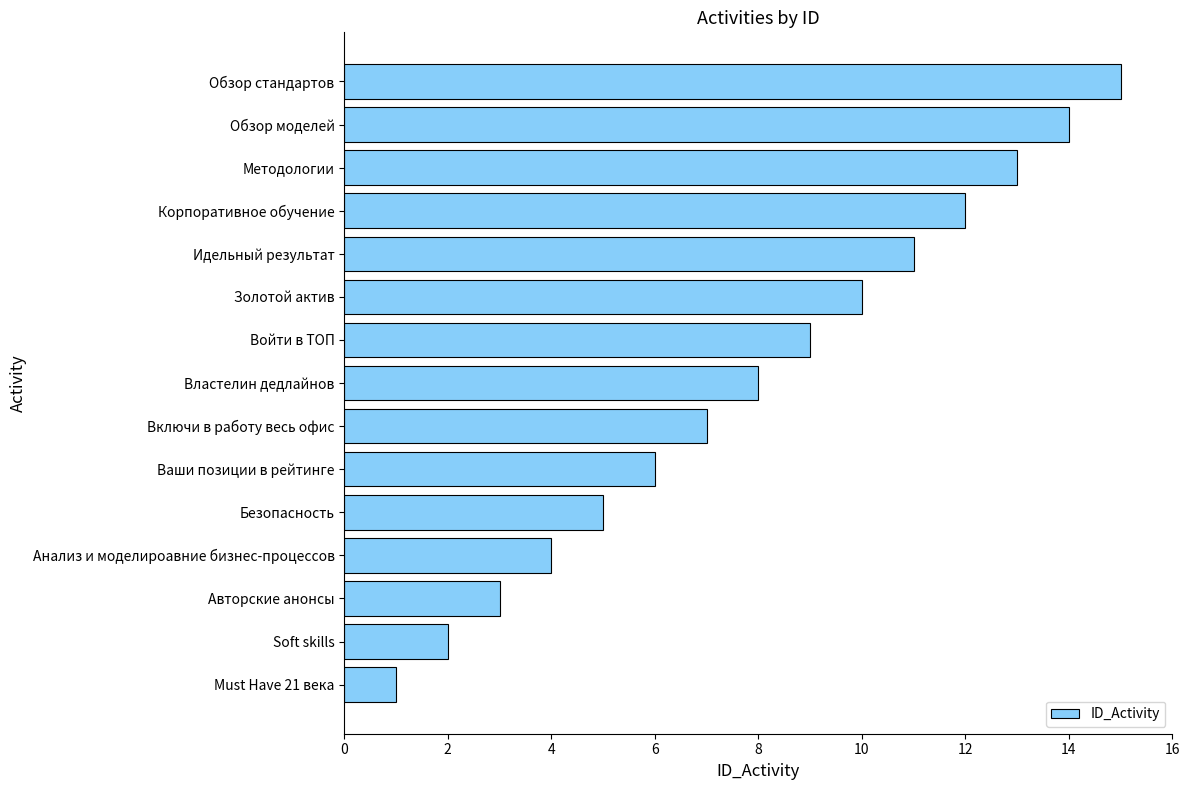

The chart shows a value of 12 at Корпоративное обучение. True or false?

True